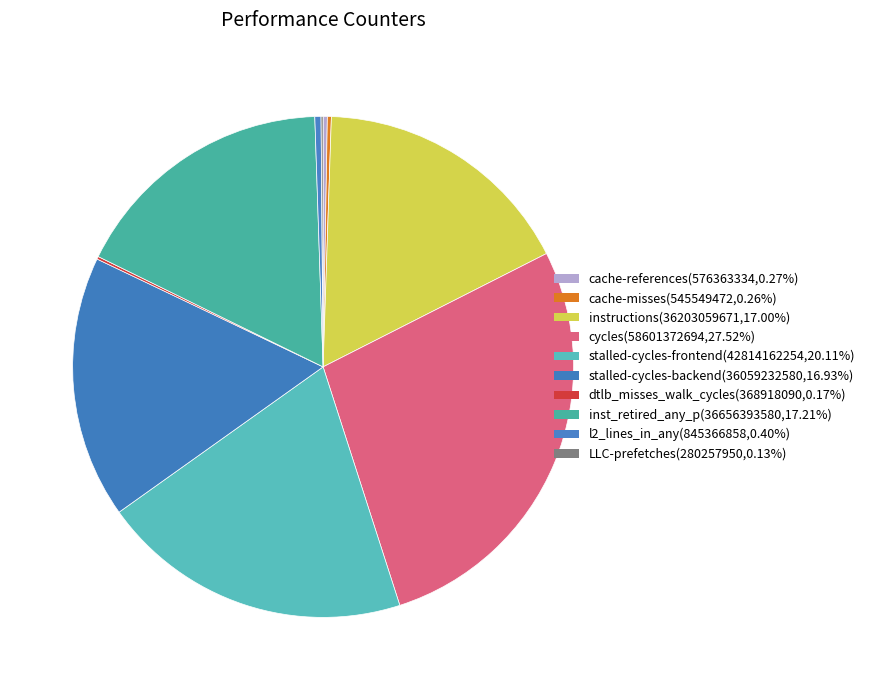

To the nearest percent, what is the difference between the largest and smallest slice percentages?

27%